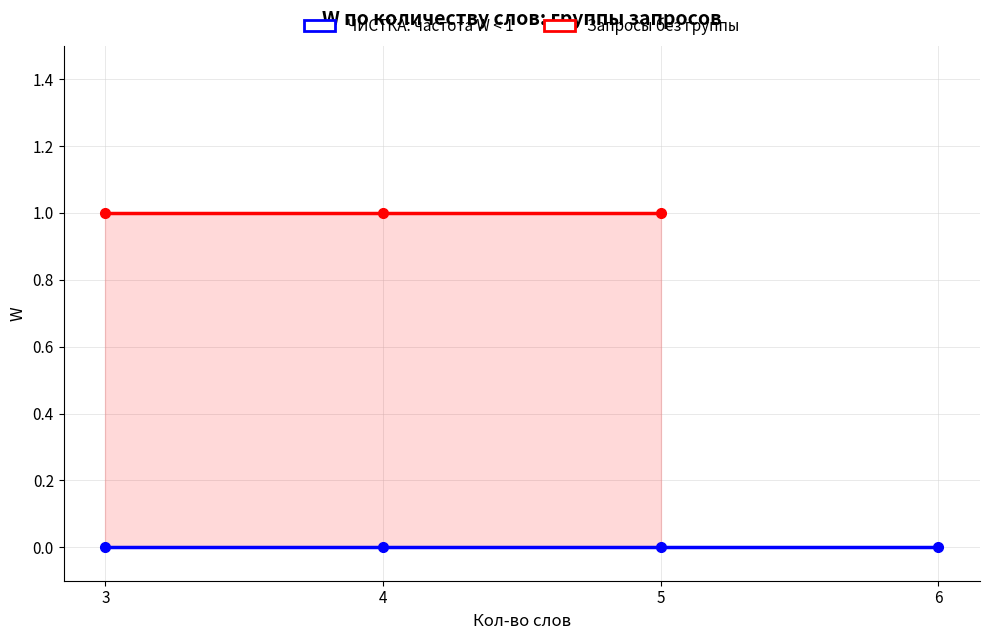

True or false: ЧИСТКА: частота W < 1 and Запросы без группы intersect in this chart.

False